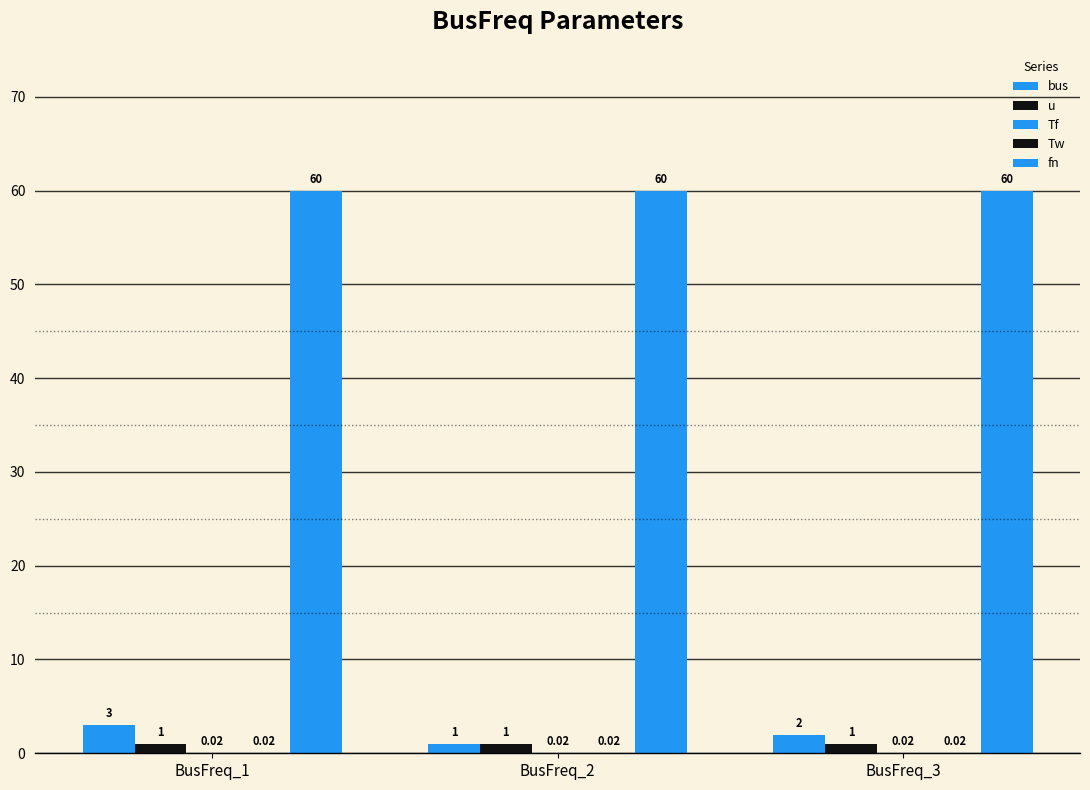

Is the value of u at BusFreq_2 greater than the value of Tw at BusFreq_1?

Yes